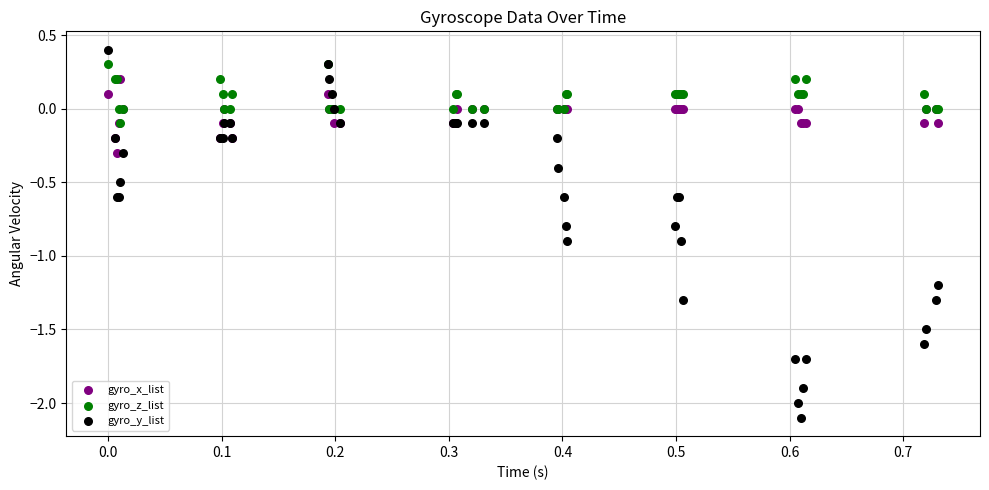

Which series contains the highest Y value?

gyro_y_list